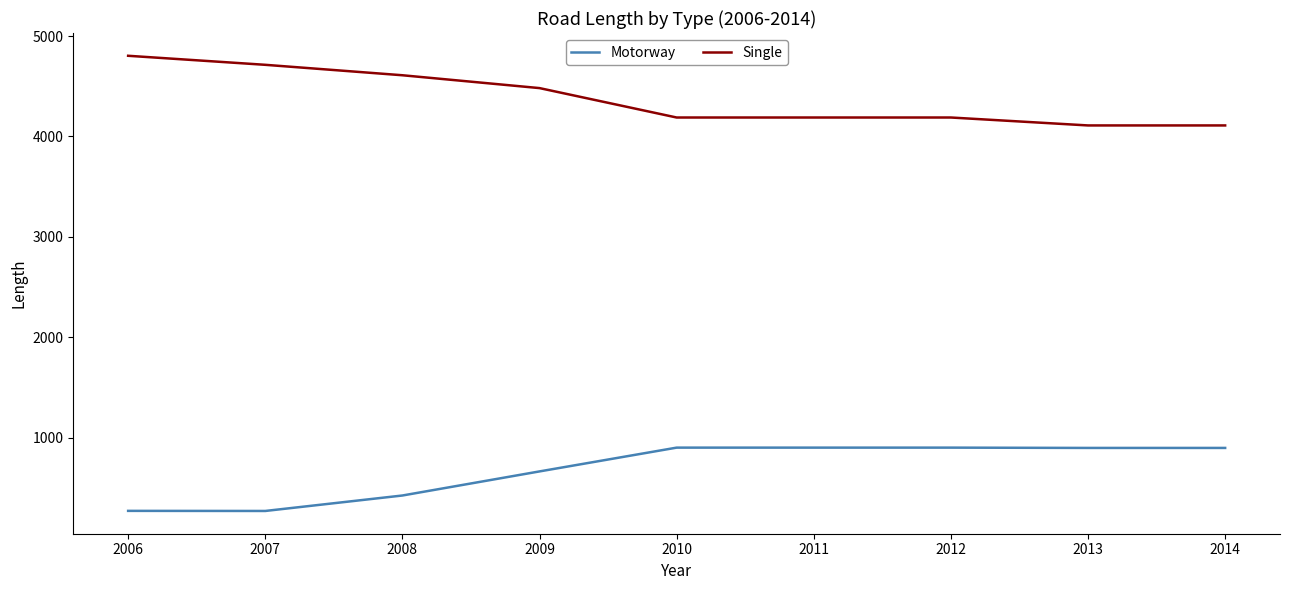

True or false: Motorway and Single cross at least once.

False